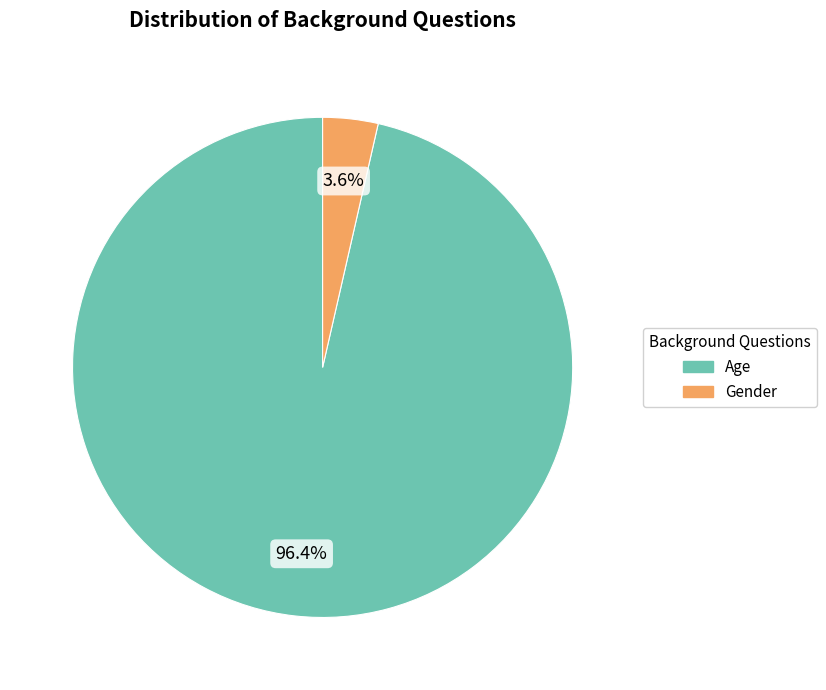

To the nearest percent, what portion does Gender represent?

4%